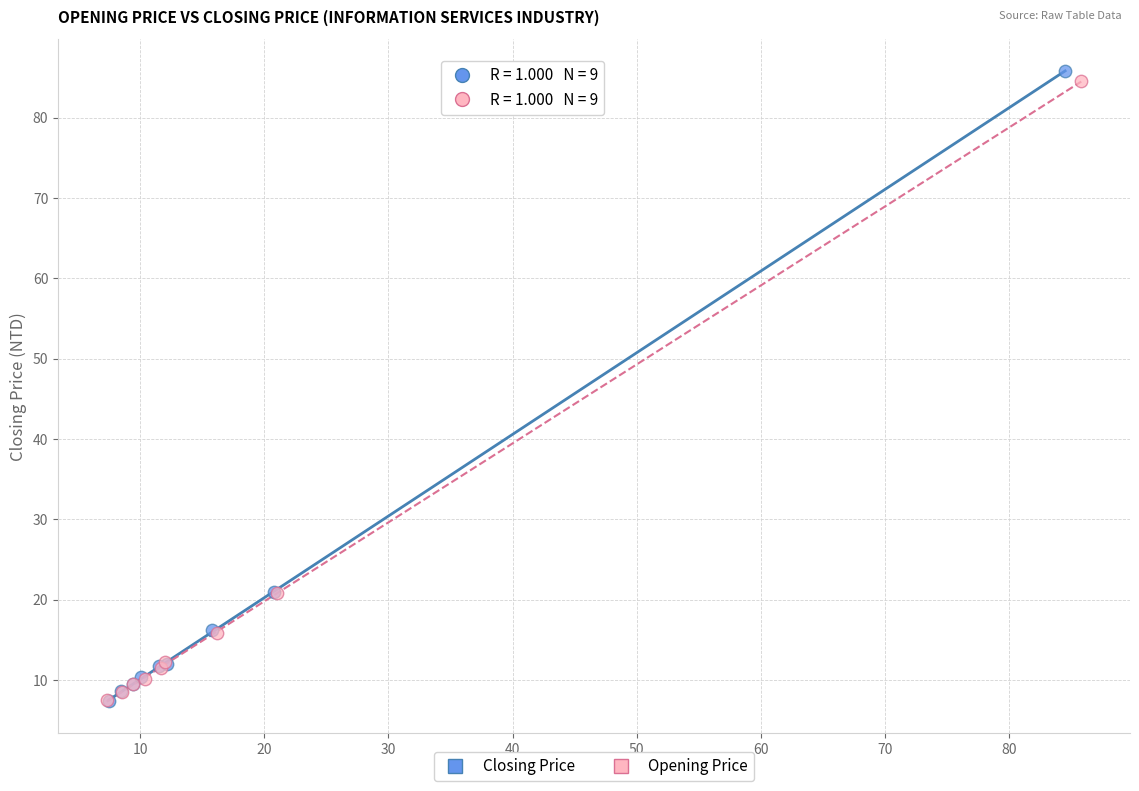

Which series has the widest spread of Y values?

Closing Price